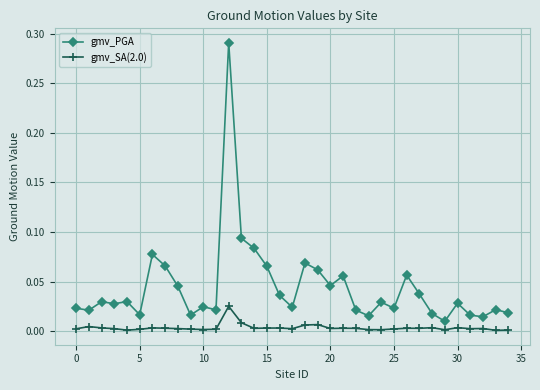

True or false: gmv_SA(2.0) has more than 0 points higher than both neighbors.

True